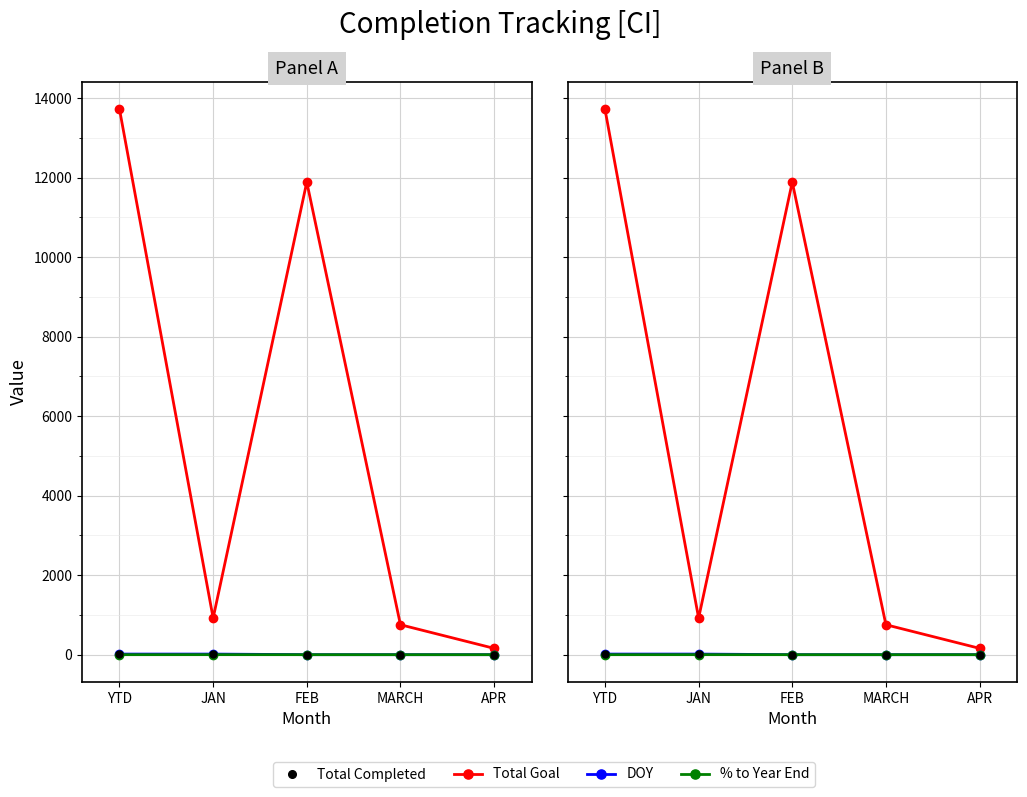

How many series are shown in this chart?

4